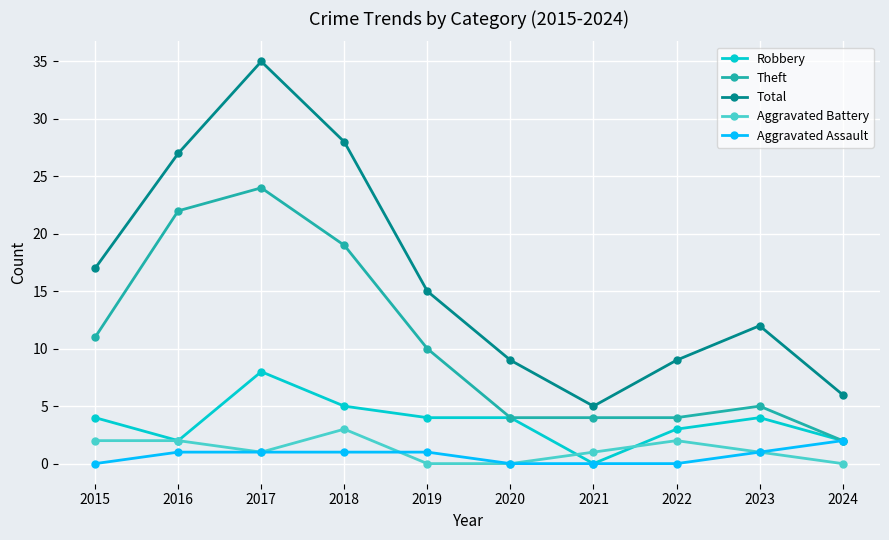

Which series changed the most between 2017 and 2020?

Total